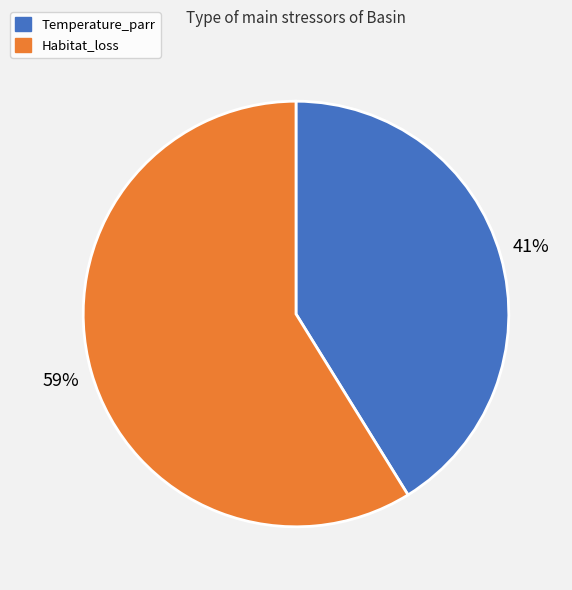

Which slice is the largest?

Habitat_loss